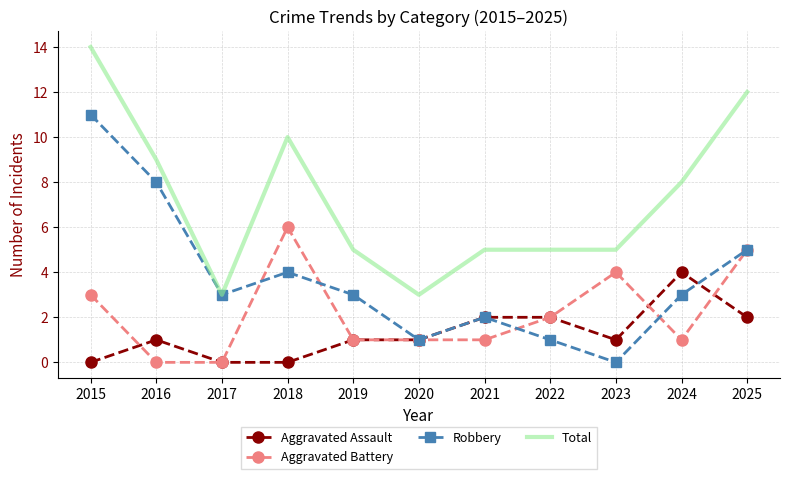

How many series are shown in this chart?

4